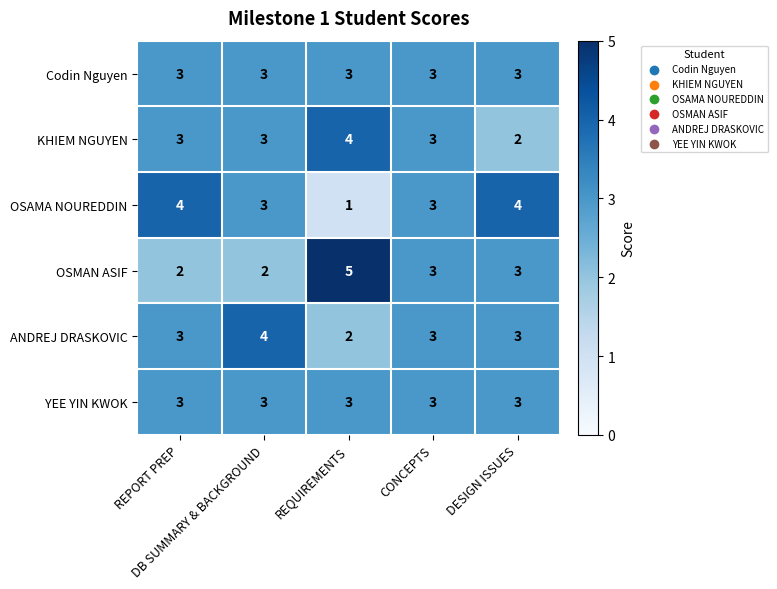

At how many categories does at least one series exceed 1?

5